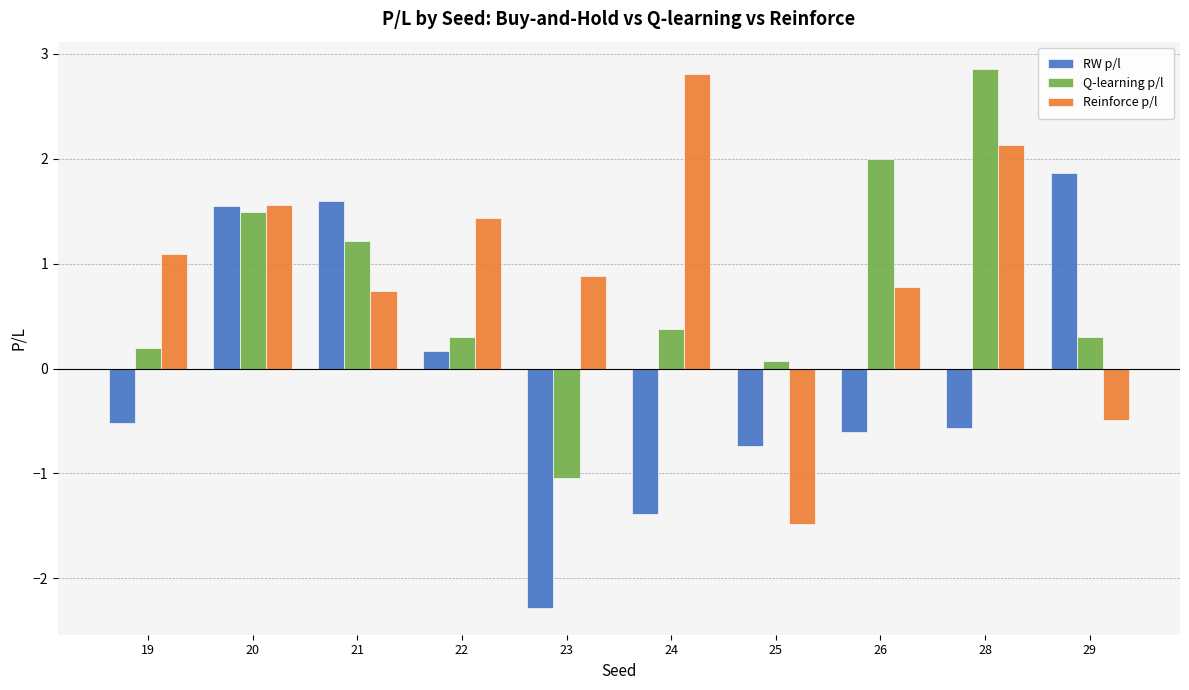

Which series has the widest spread of values?

Reinforce p/l